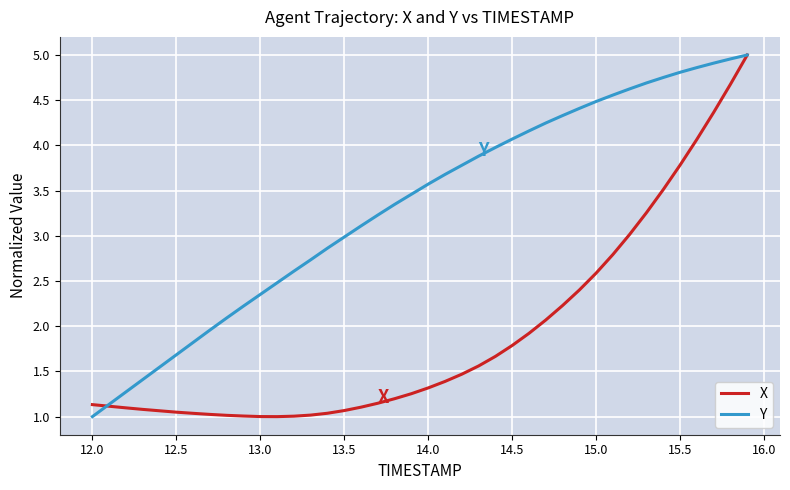

Which series has the largest total across all categories?

Y